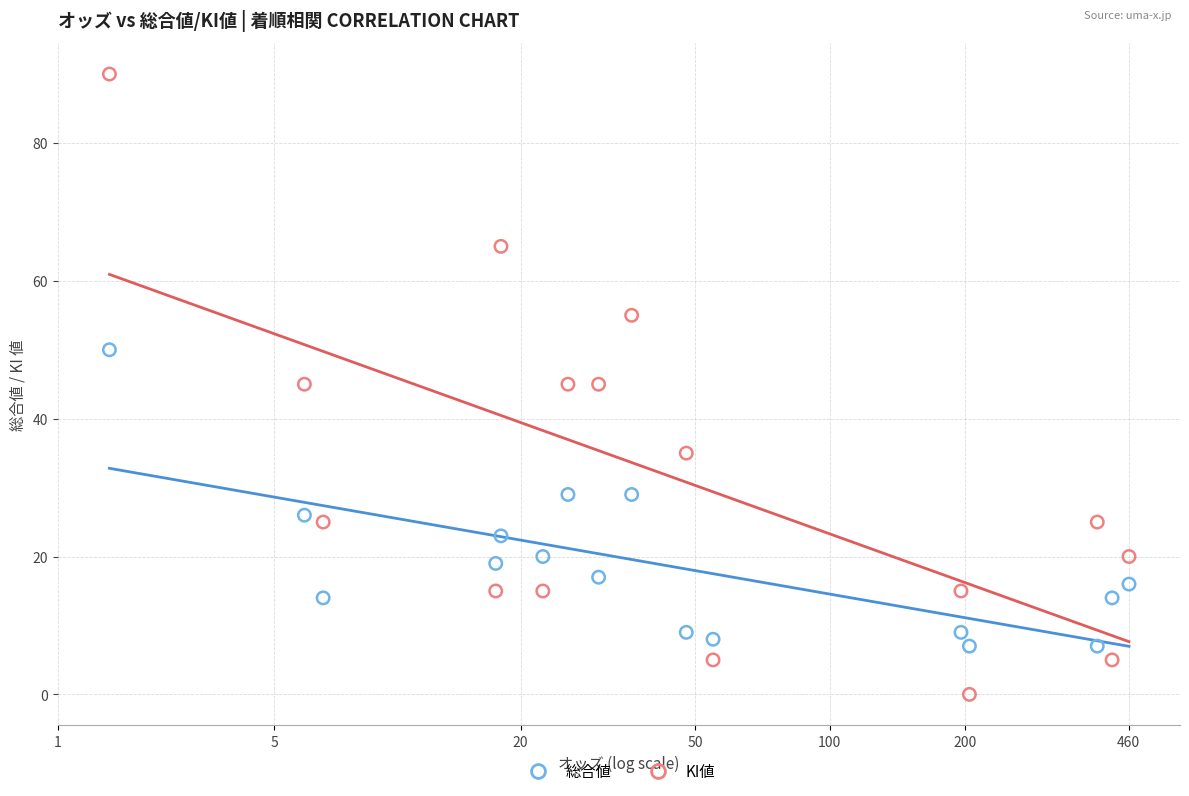

Which series contains the lowest Y value?

KI値